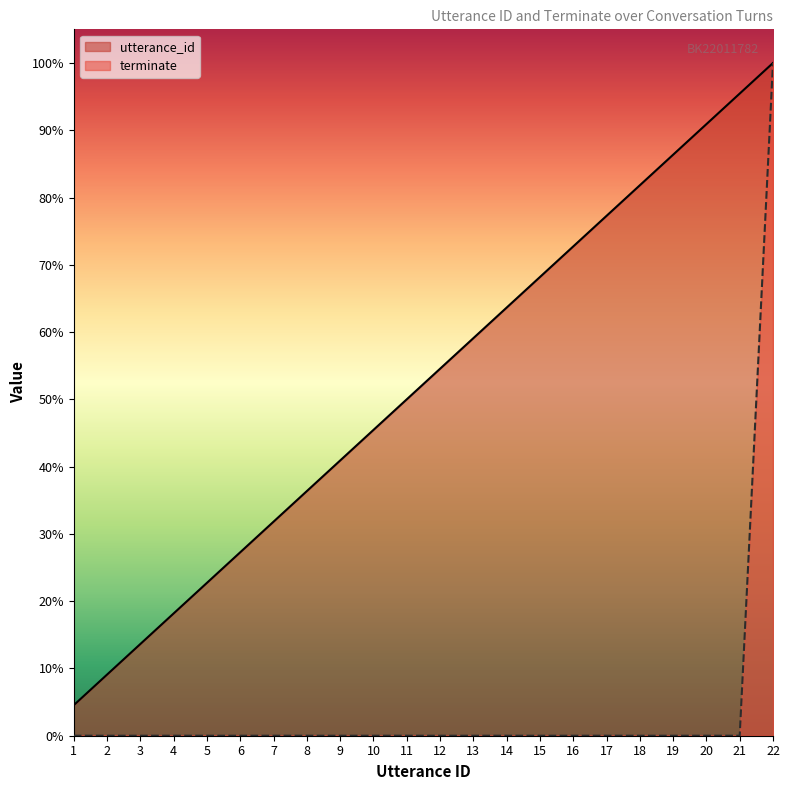

Does the chart display data point markers on the line(s)?

No